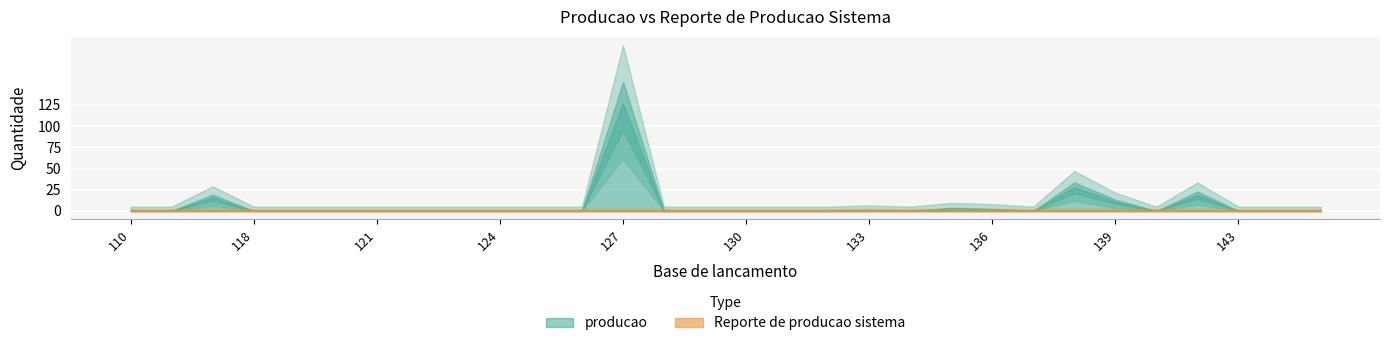

Rank the series by their maximum value, from lowest to highest.

Reporte de producao sistema, producao